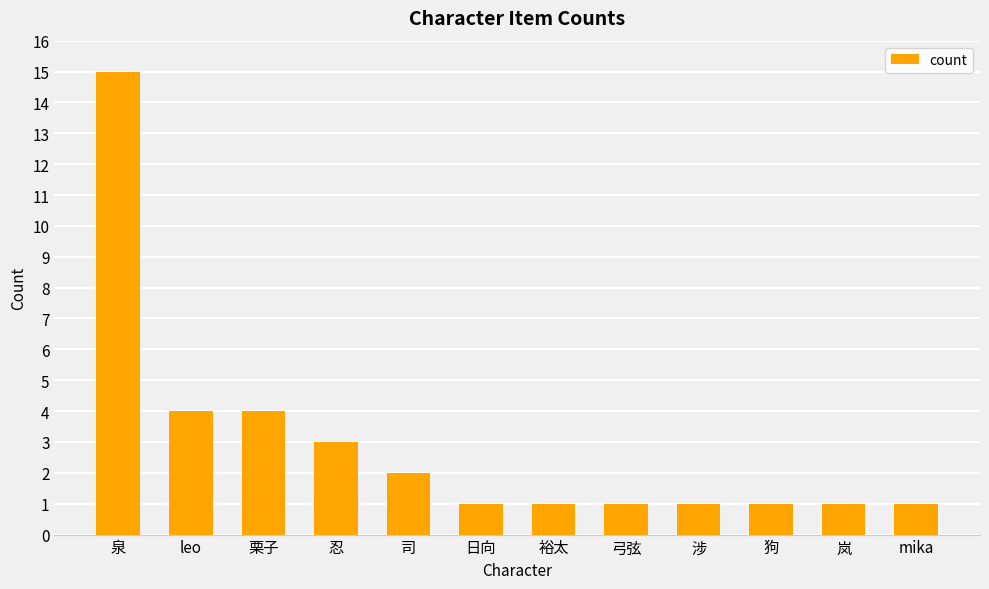

Approximately how many times larger is the value at mika compared to 忍?

0.3